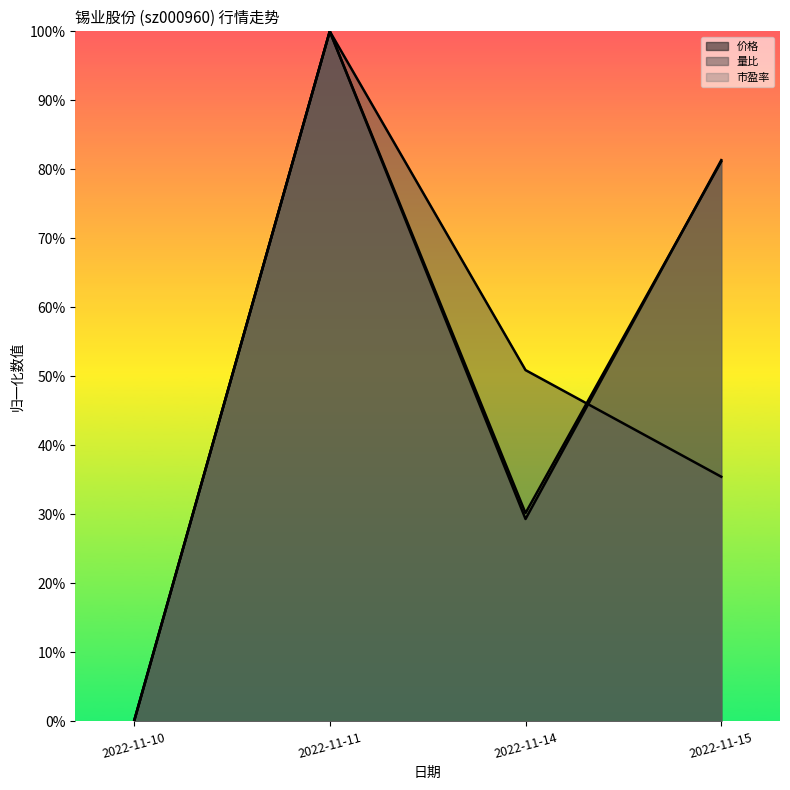

What is the difference between the 量比 values at 2022-11-15 and 2022-11-14?

0.2